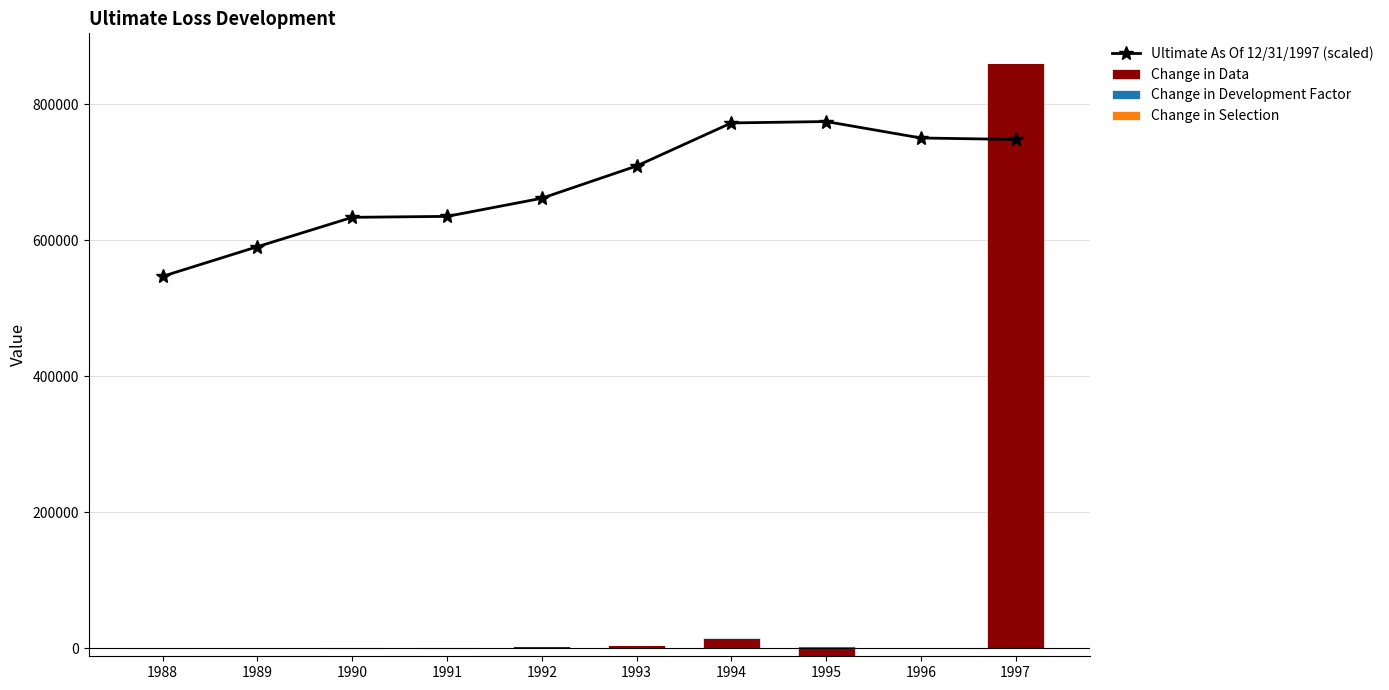

What are all the series names shown in the legend?

Ultimate As Of 12/31/1997 (scaled), Change in Data, Change in Development Factor, Change in Selection